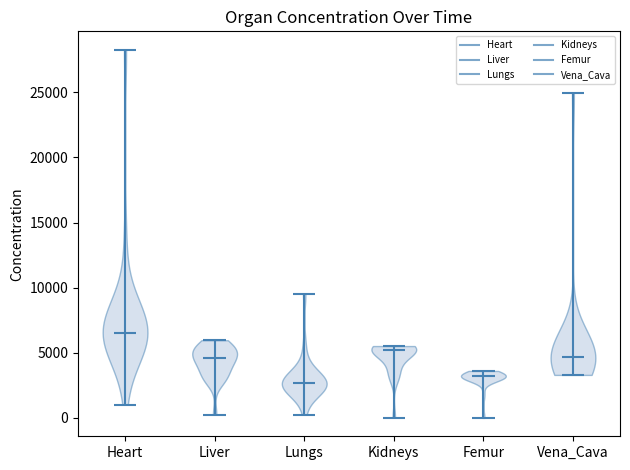

Where does the median line of the violin for Femur sit on the y-axis? The values are not printed on the chart, so give them approximately, as read against the axis.

3000